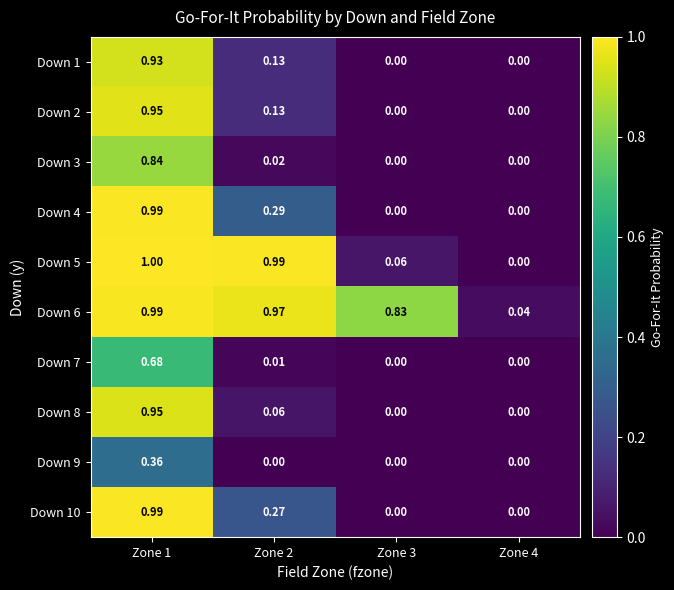

Is the value of Down 5 at Zone 3 greater than the value of Down 6 at Zone 3?

No